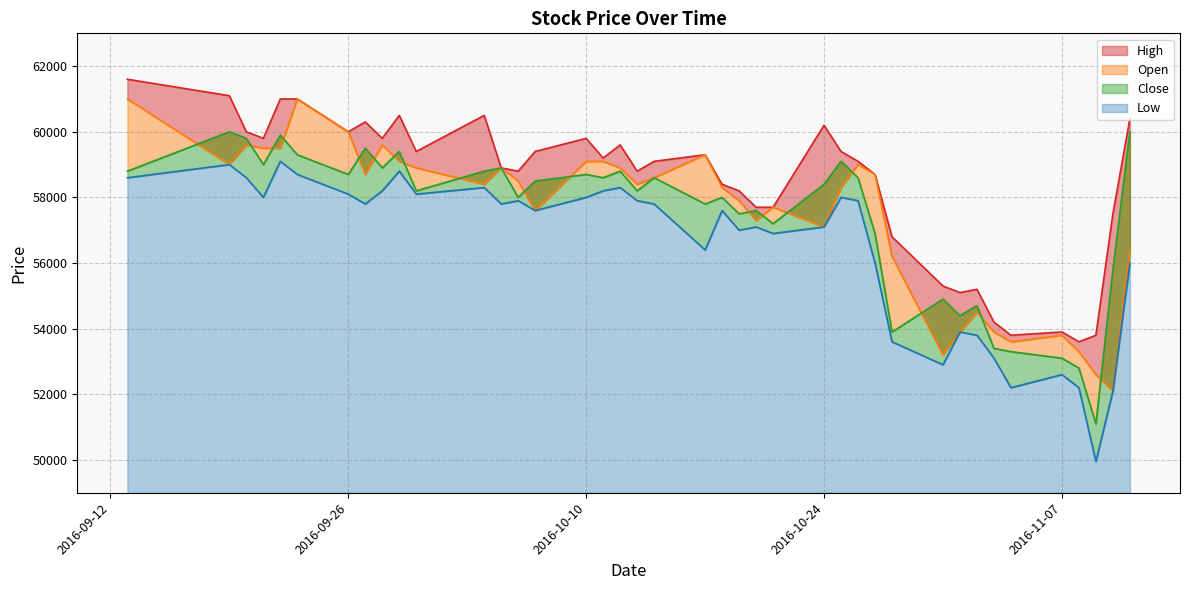

At which category is the sum across all series the highest?

2016-09-13